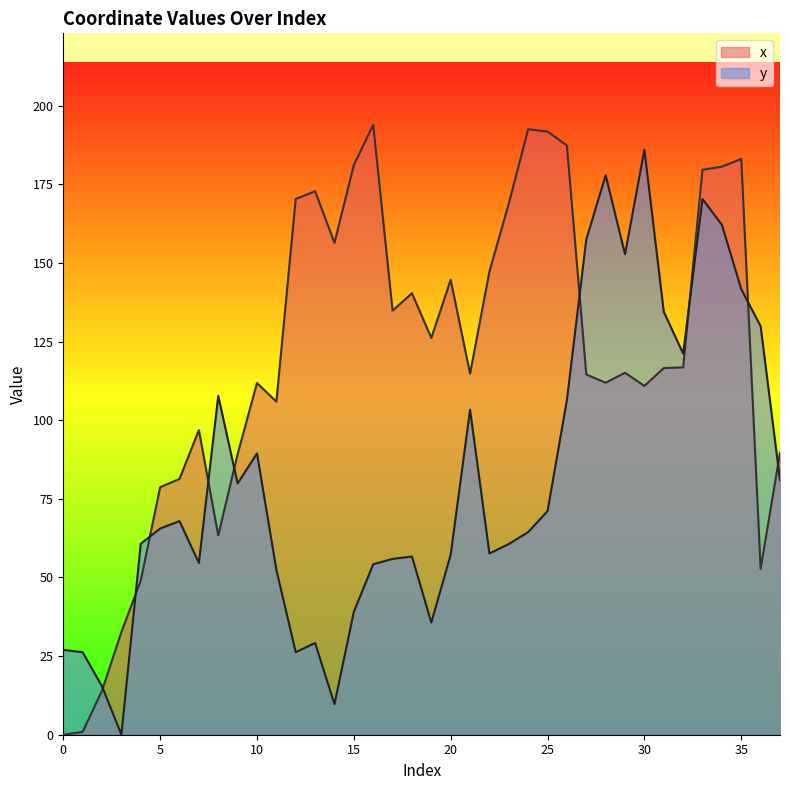

At how many categories does at least one series exceed 124?

23